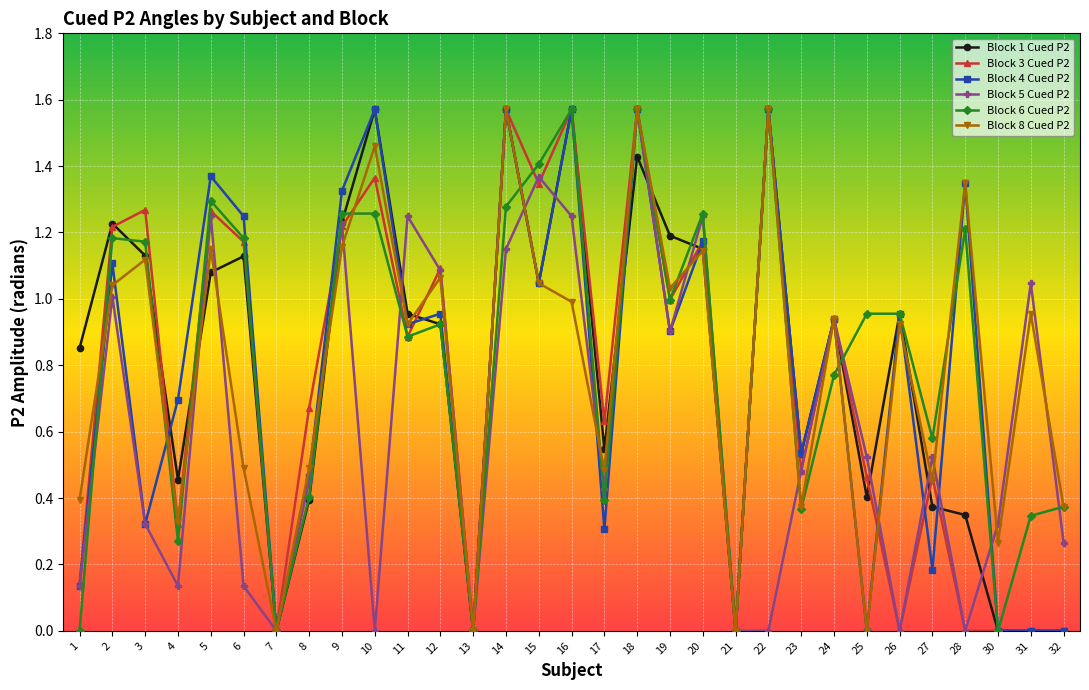

True or false: Block 5 Cued P2 has more than 1 interior local peaks.

True